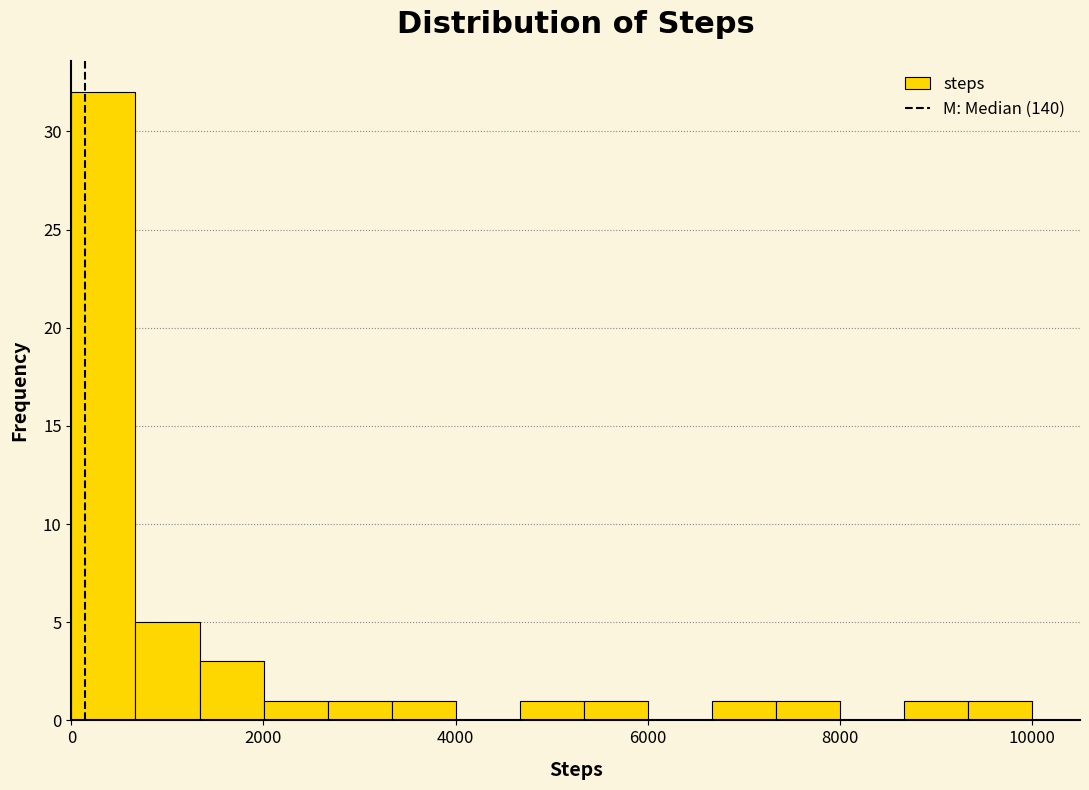

Read against the x-axis, roughly where is the centre of the tallest bar?

400